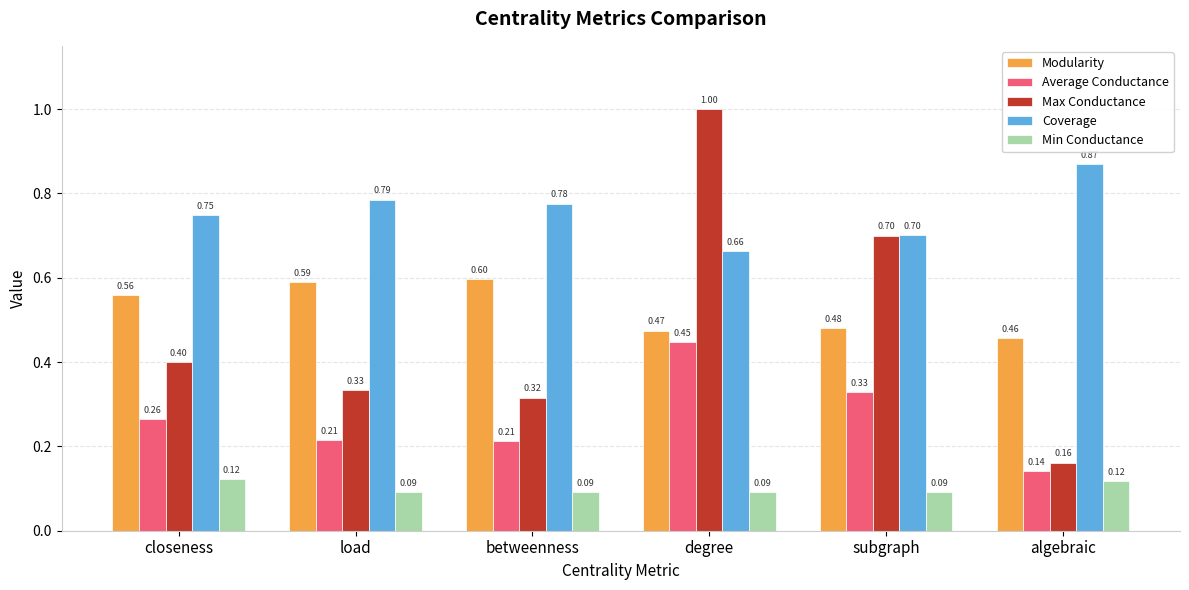

Which series has the largest range (max minus min)?

Max Conductance